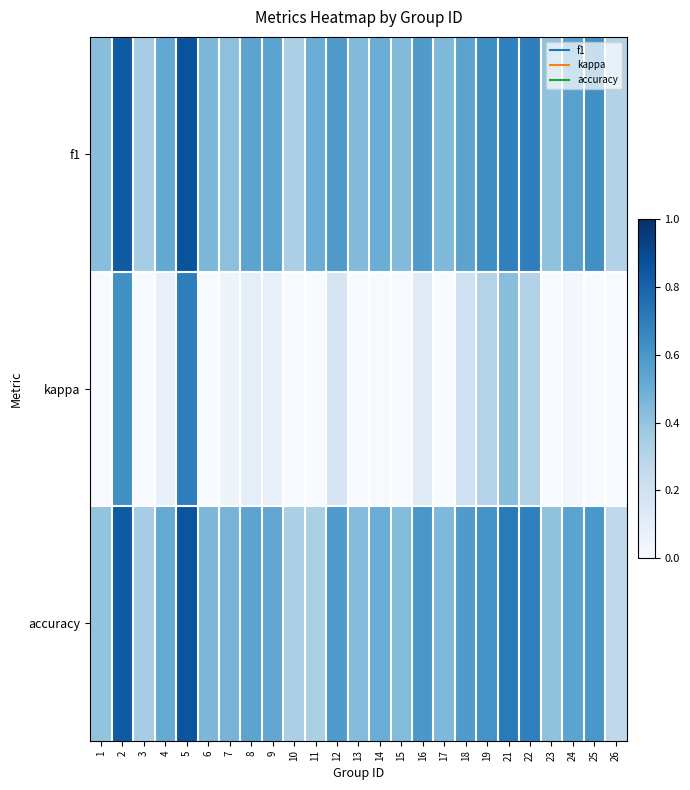

At how many categories does at least one series exceed 0?

25